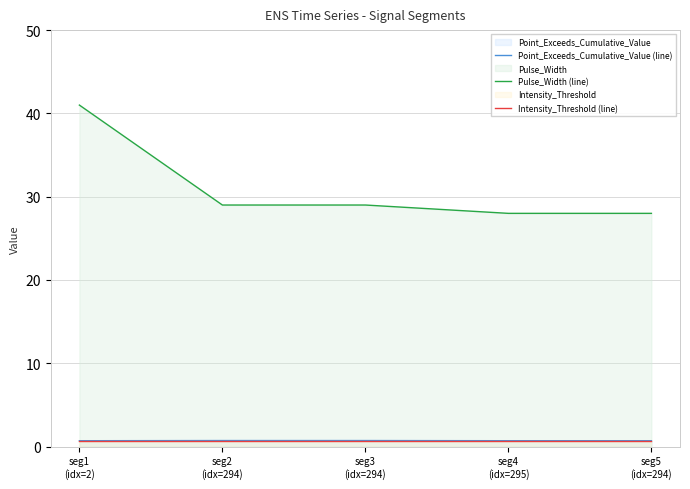

What is the value of the Pulse_Width (line) point at the 2nd from the left?

29.0